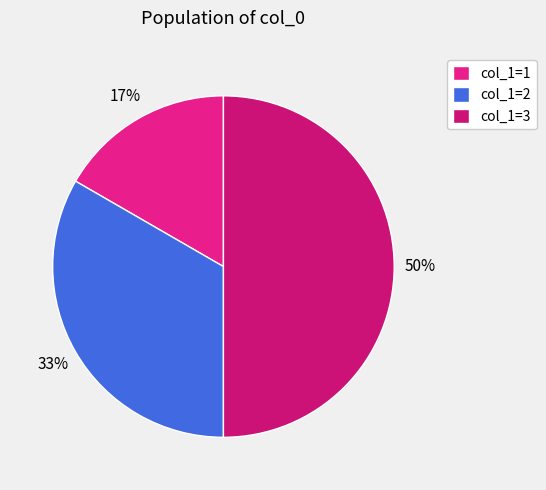

Does any single category account for the majority?

No